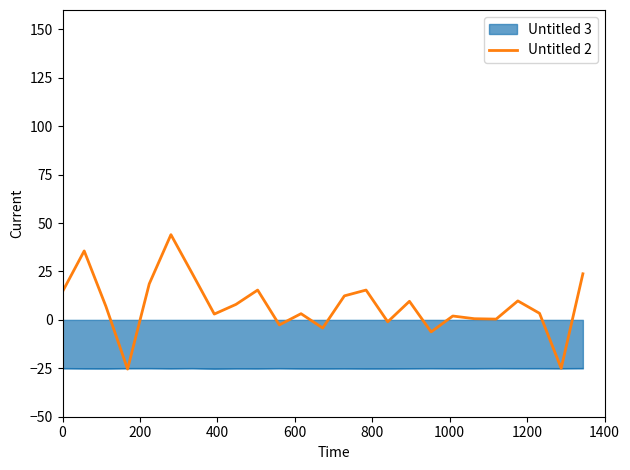

How many series are shown in this chart?

2